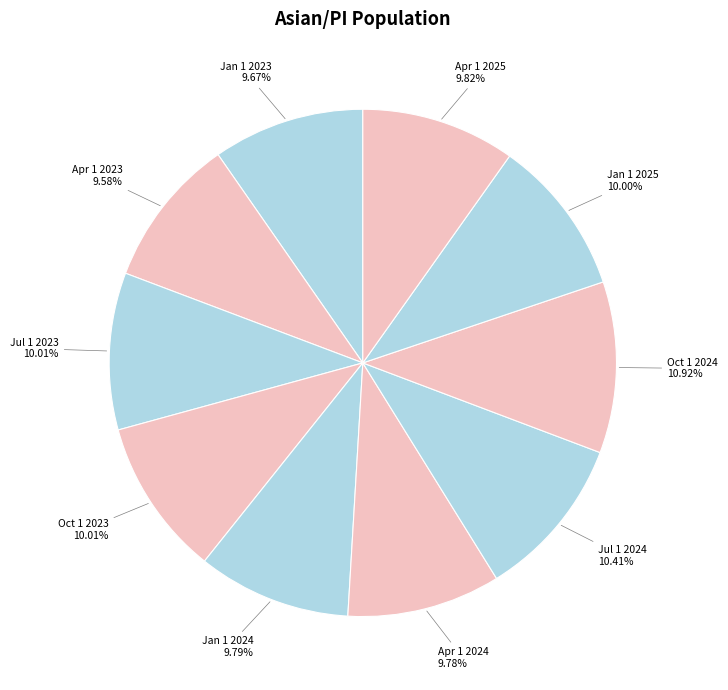

Approximately how many times larger is the value at Apr 1 2025 compared to Jan 1 2024?

1.0